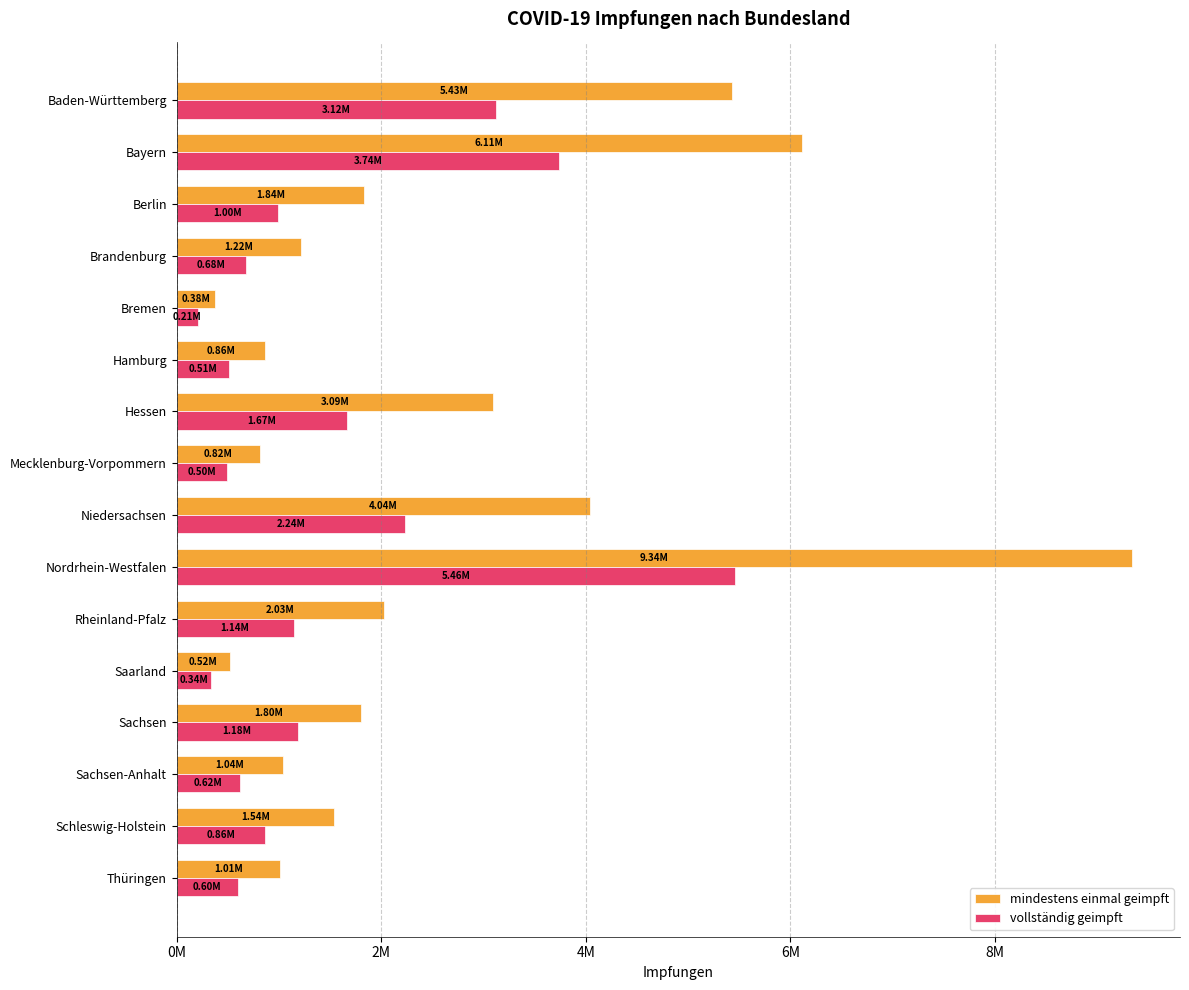

Which category has the lowest value in the mindestens einmal geimpft series?

Bremen